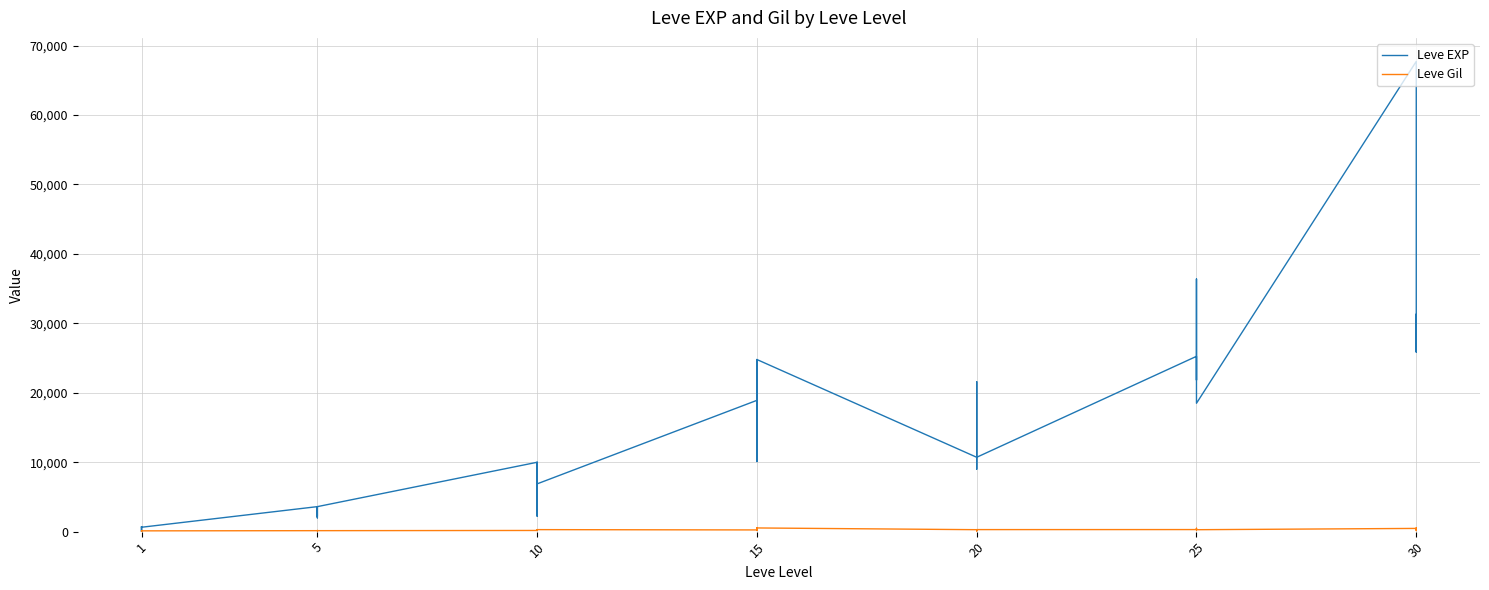

Read the Leve Gil value at 20, to the nearest 5.

105